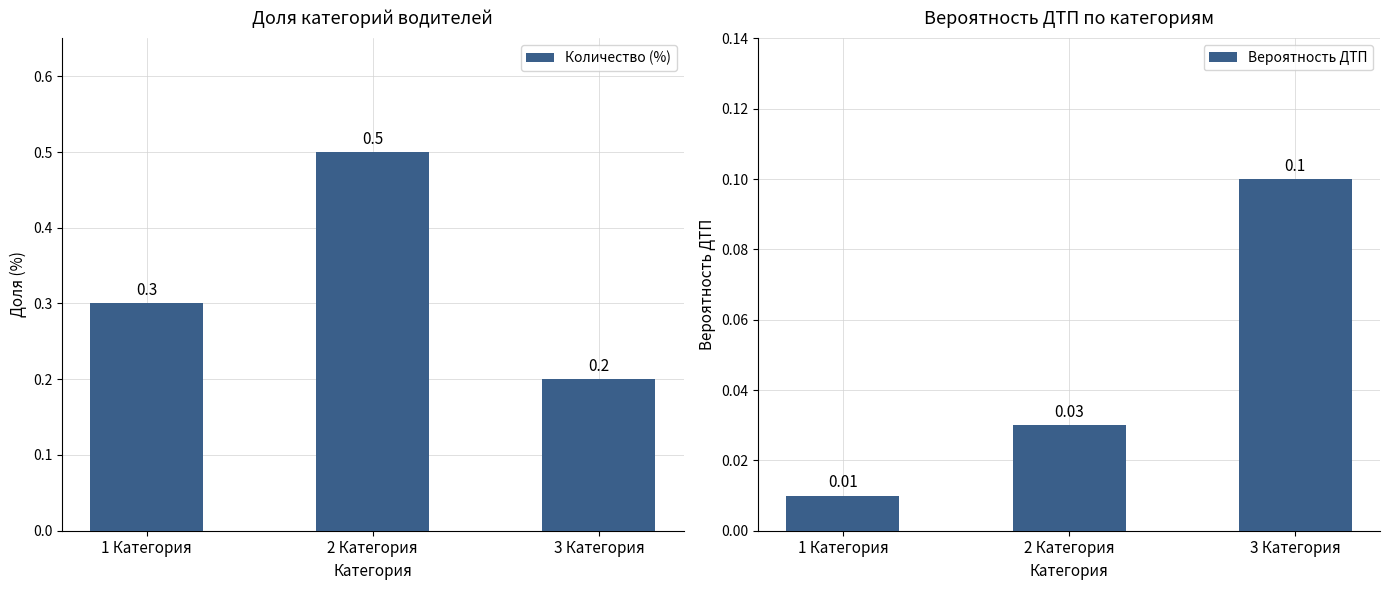

Count the number of categories in the chart.

3